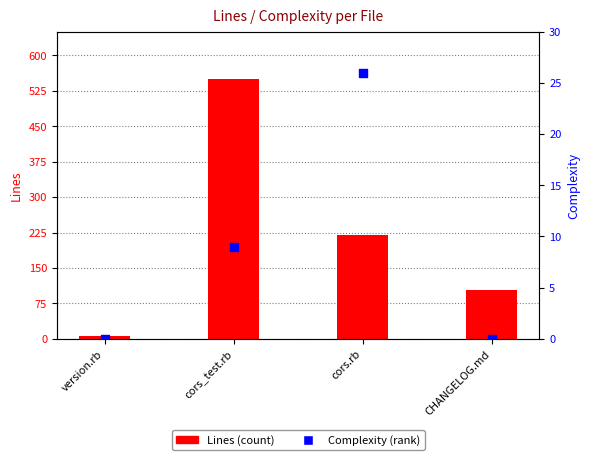

Which series has the widest spread of Y values?

Lines